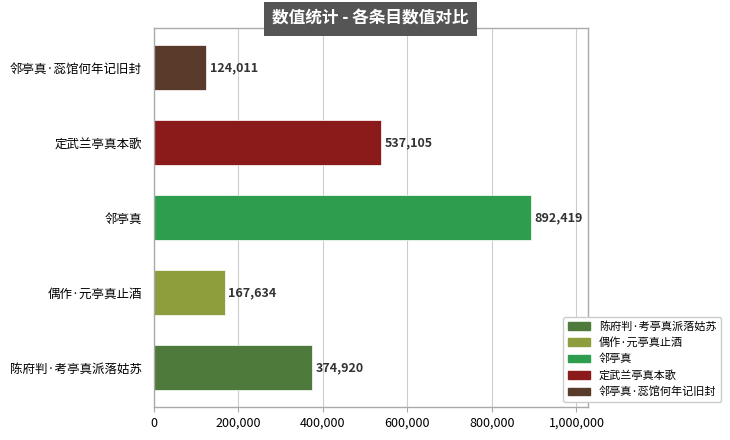

What is the approximate value at 定武兰亭真本歌?

537105